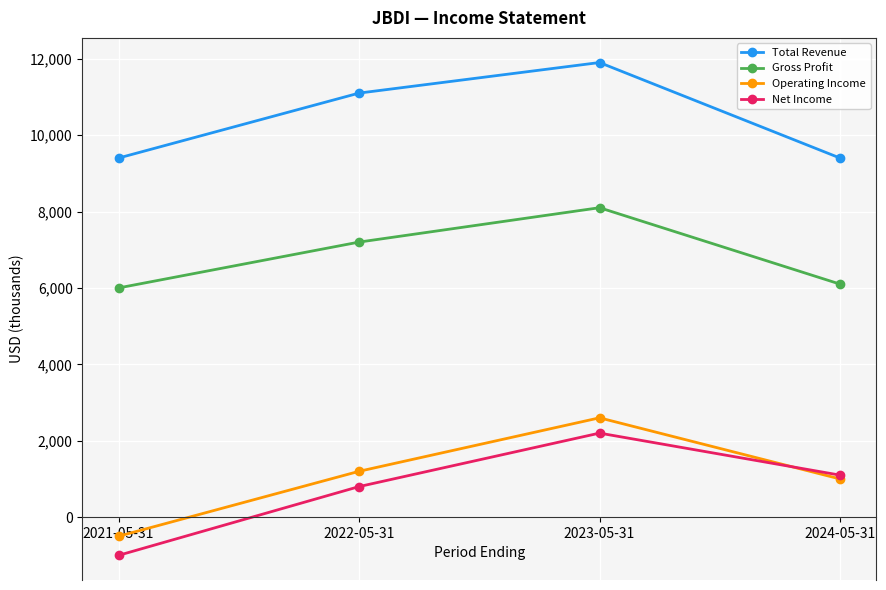

Which category has the lowest value across all series?

2021-05-31